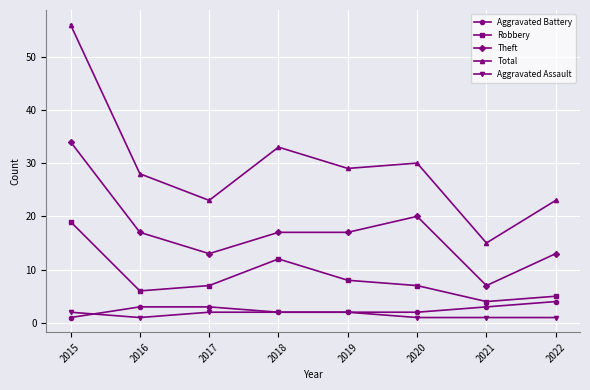

How many lines are shown in the chart?

5